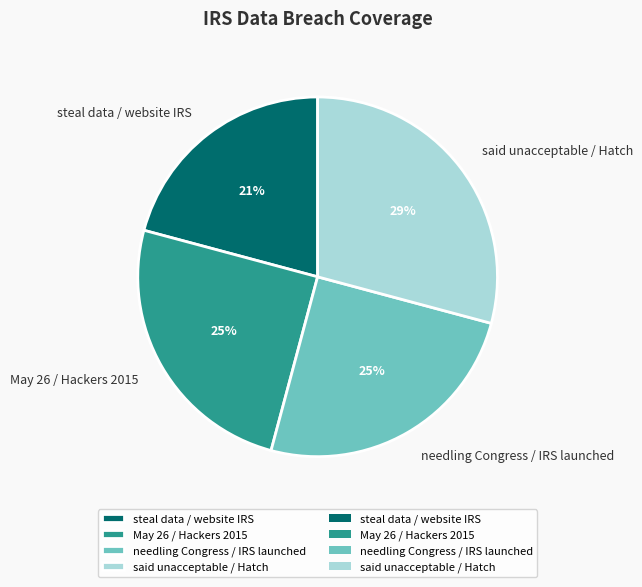

Is the sum of steal data / website IRS and May 26 / Hackers 2015 greater than half?

No